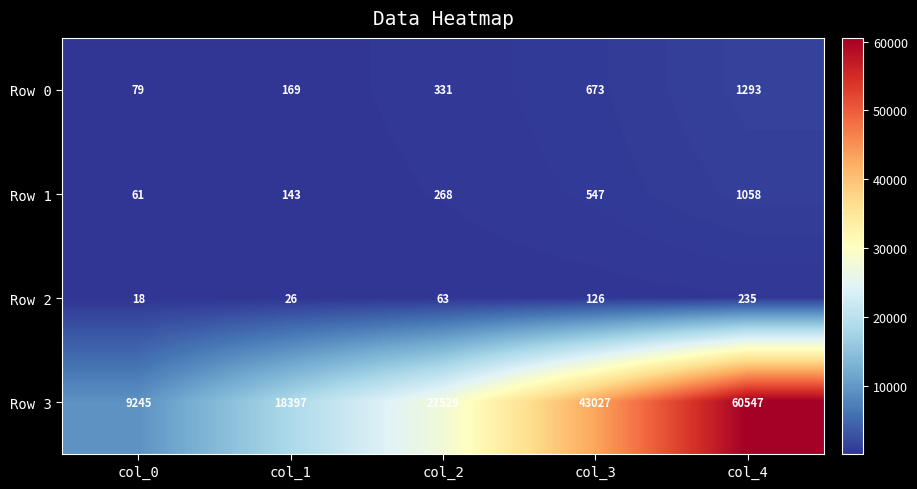

What is the total value across all series at col_1?

18735